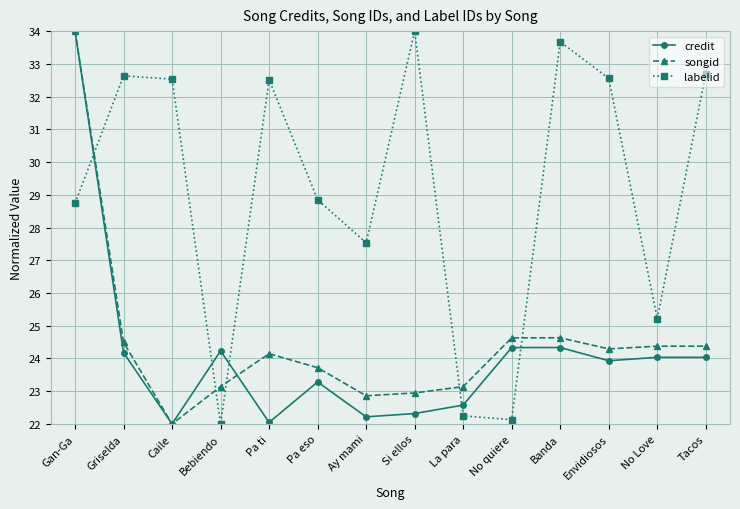

What is the label of the 8th point from the left?

Si ellos